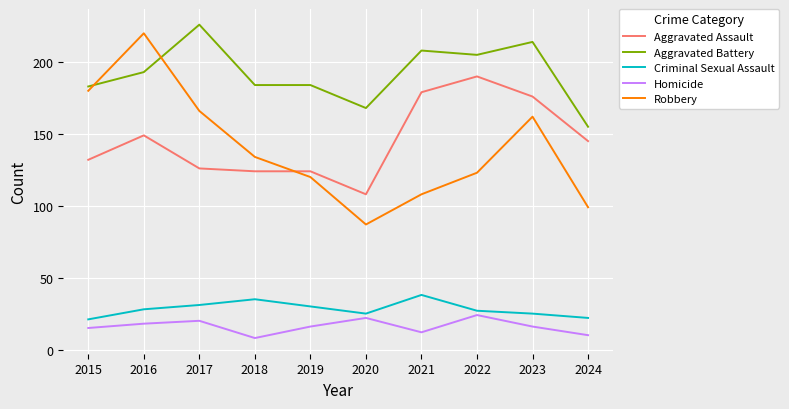

The value of Homicide at 2017 is 20. True or false?

True